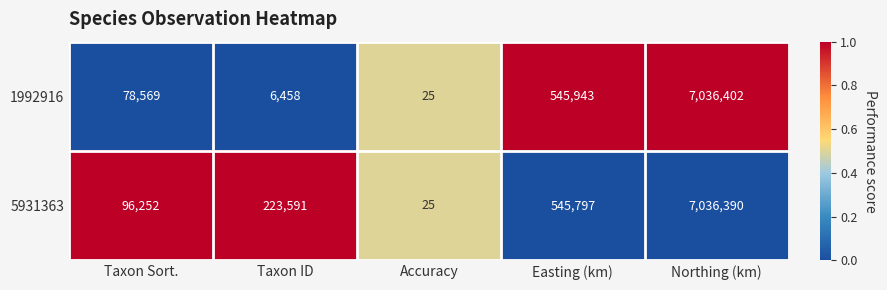

Reading left to right, transcribe all the data shown in this chart.

1992916: 78569	6458	25	545943	7036402
5931363: 96252	223591	25	545797	7036390